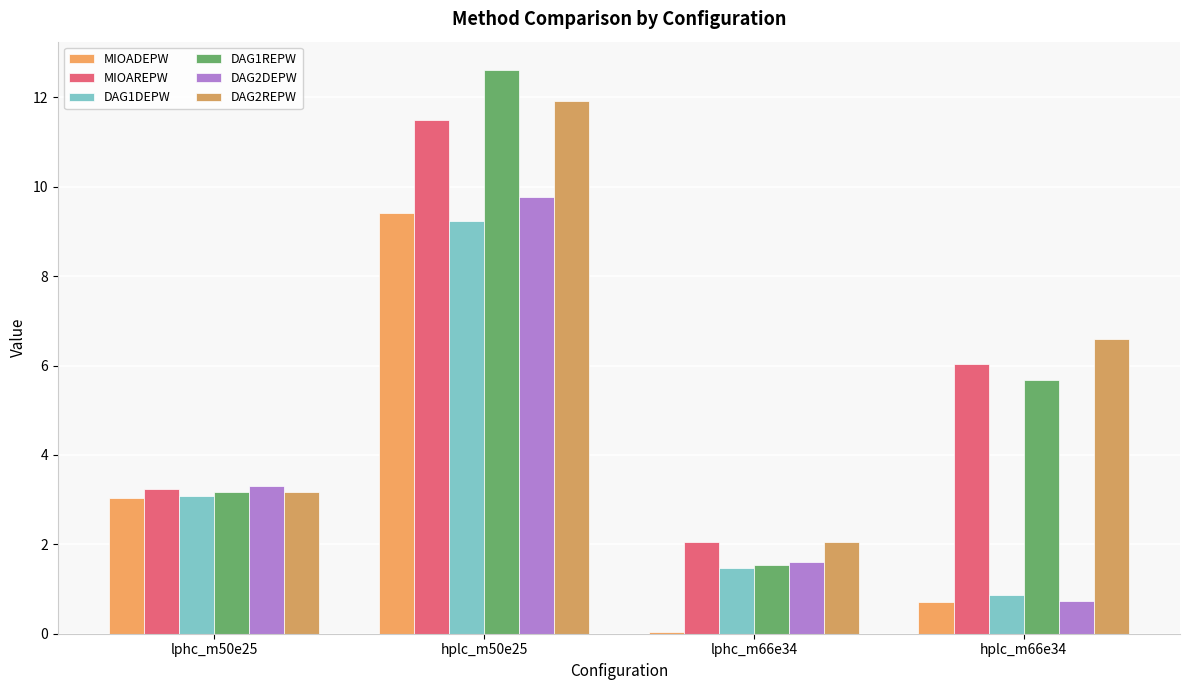

What is the sum of the DAG1REPW values at lphc_m66e34 and lphc_m50e25?

4.7